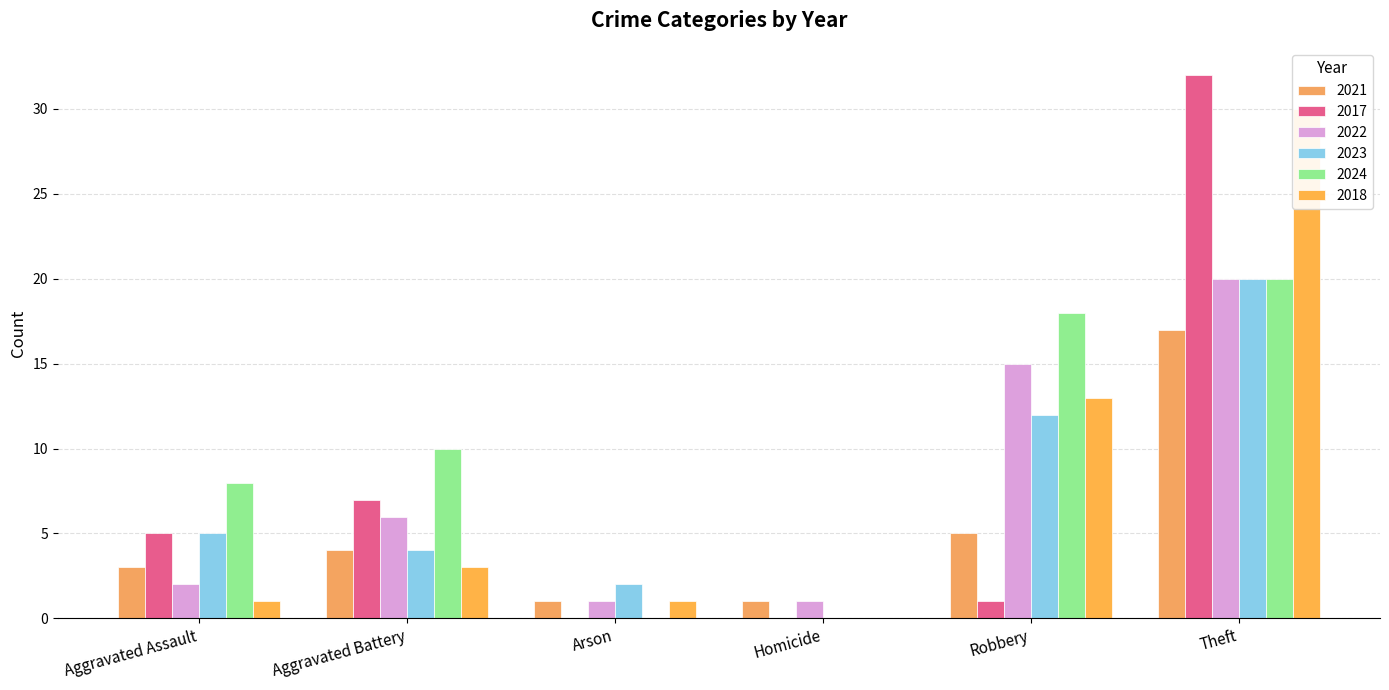

Does the chart contain stacked bars?

No